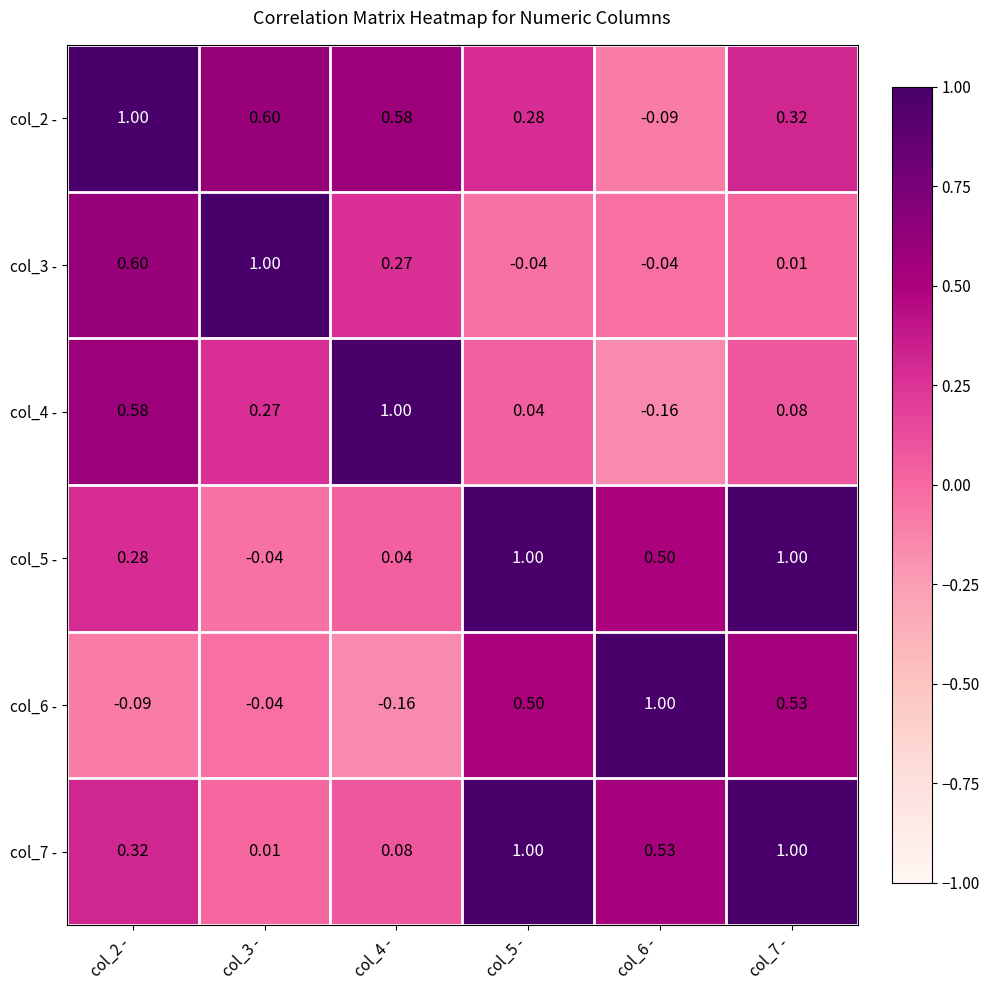

How many values in col_6 - are above zero?

3